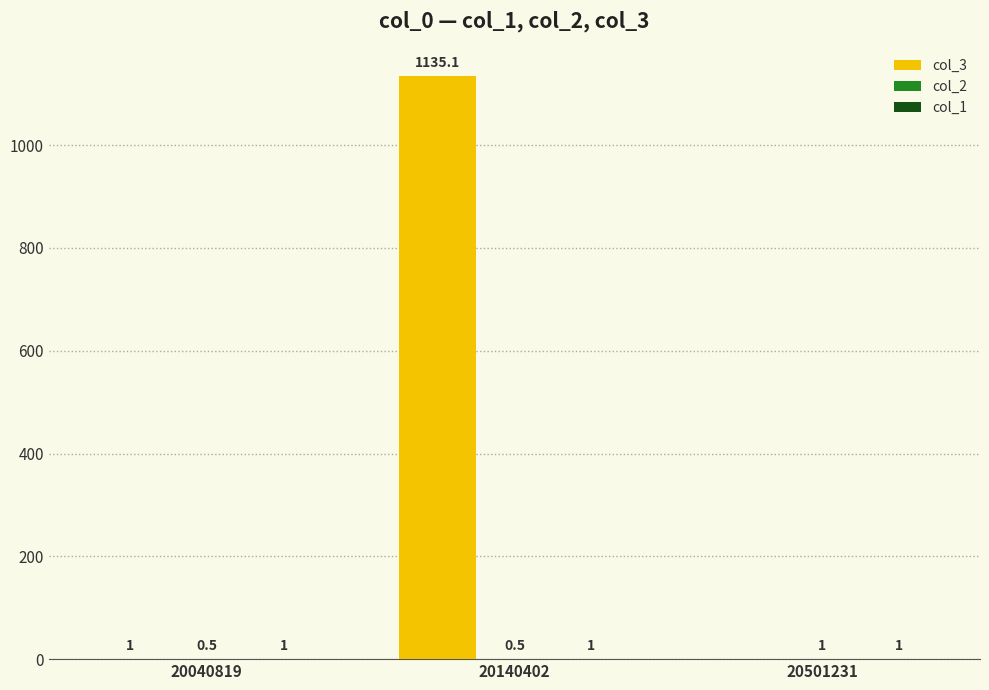

At which category is the sum across all series the highest?

20140402